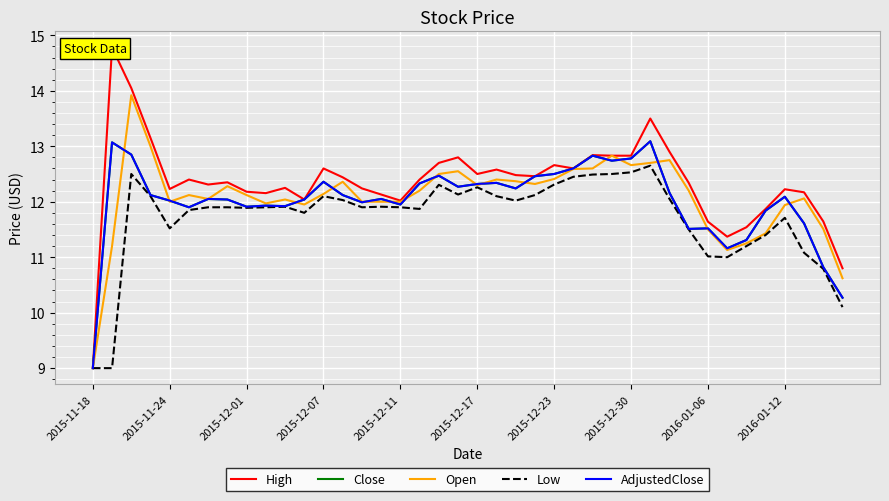

Reading right to left, list all the values displayed in this chart.

High: 10.8	11.6	12.2	12.2	11.9	11.5	11.4	11.6	12.3	12.9	13.5	12.8	12.8	12.8	12.6	12.7	12.5	12.5	12.6	12.5	12.8	12.7	12.4	12.0	12.1	12.2	12.4	12.6	12.0	12.2	12.2	12.2	12.3	12.3	12.4	12.2	13.2	14.1	14.8	9.0
Close: 10.3	10.8	11.6	12.1	11.8	11.3	11.2	11.5	11.5	12.2	13.1	12.8	12.7	12.8	12.6	12.5	12.5	12.2	12.3	12.3	12.3	12.5	12.3	11.9	12.1	12.0	12.1	12.4	12.0	11.9	11.9	11.9	12.0	12.1	11.9	12.0	12.1	12.8	13.1	9.0
Open: 10.6	11.5	12.1	11.9	11.4	11.2	11.1	11.5	12.2	12.8	12.7	12.7	12.8	12.6	12.6	12.4	12.3	12.4	12.4	12.3	12.6	12.5	12.2	12.0	12.0	12.0	12.4	12.1	11.9	12.0	12.0	12.1	12.3	12.1	12.1	12.0	13.0	13.9	11.2	9.0
Low: 10.1	10.8	11.1	11.7	11.4	11.2	11.0	11.0	11.5	12.1	12.7	12.5	12.5	12.5	12.4	12.3	12.1	12.0	12.1	12.3	12.1	12.3	11.9	11.9	11.9	11.9	12.0	12.1	11.8	11.9	11.9	11.9	11.9	11.9	11.8	11.5	12.1	12.5	9.0	9.0
AdjustedClose: 10.3	10.8	11.6	12.1	11.8	11.3	11.2	11.5	11.5	12.2	13.1	12.8	12.7	12.8	12.6	12.5	12.5	12.2	12.3	12.3	12.3	12.5	12.3	11.9	12.1	12.0	12.1	12.4	12.0	11.9	11.9	11.9	12.0	12.1	11.9	12.0	12.1	12.8	13.1	9.0